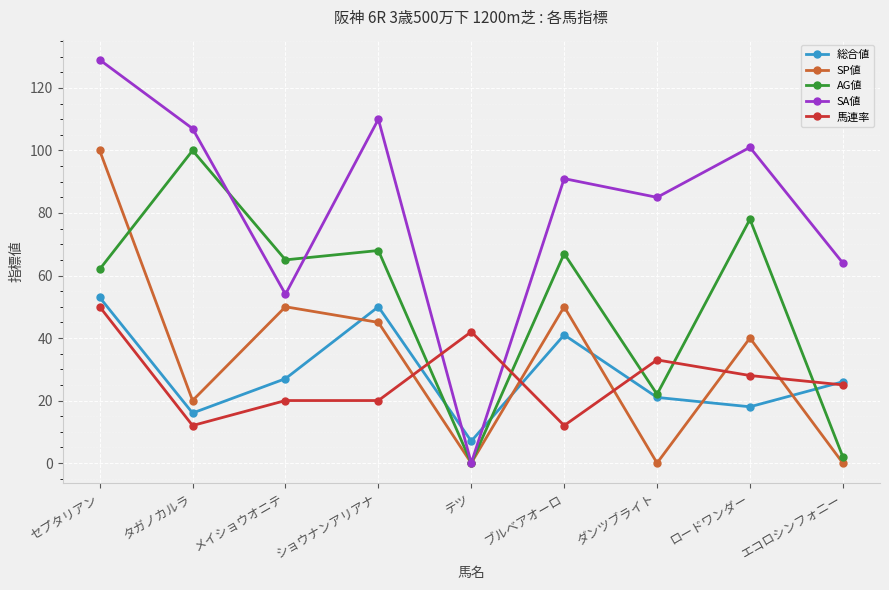

How many interior local valleys does the AG値 series have?

3